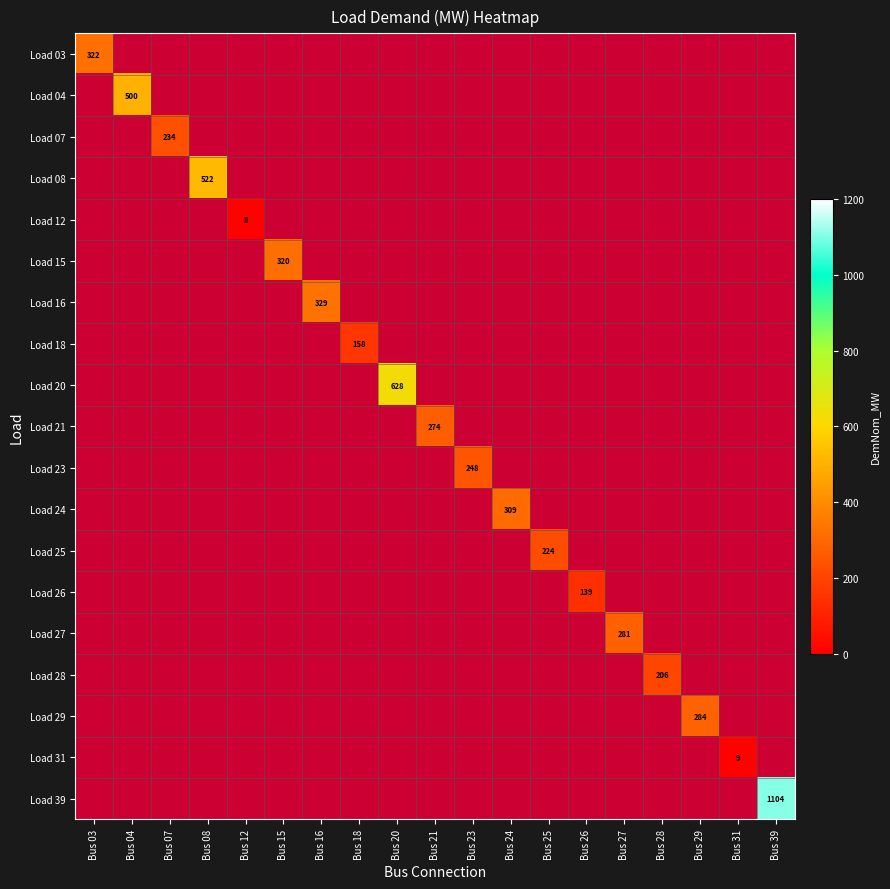

Is it true that Load 15 equals 320 at Bus 15?

True